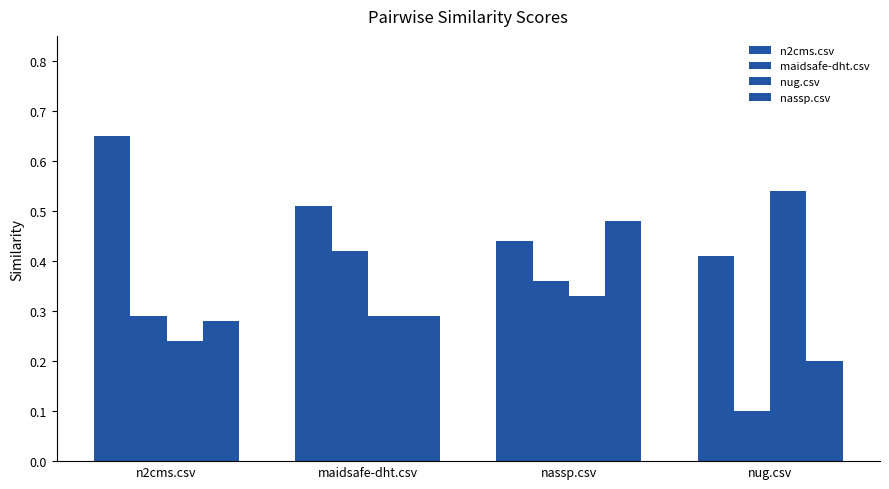

What is the sum of all nug.csv values?

1.4